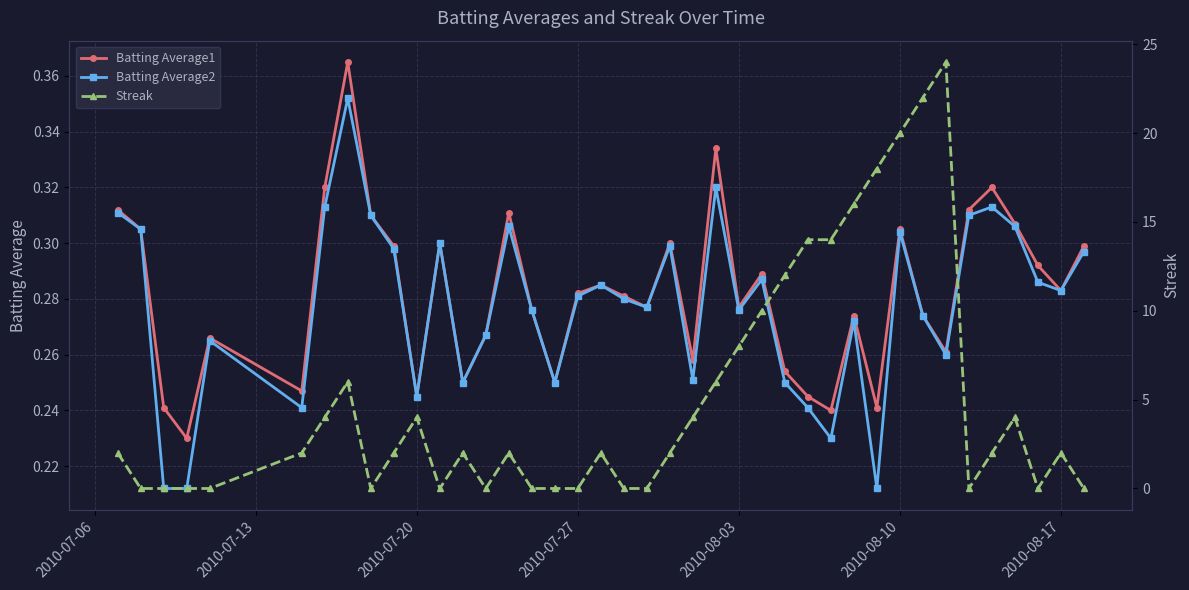

In Batting Average1, how many points are higher than both neighbors (excluding endpoints)?

11